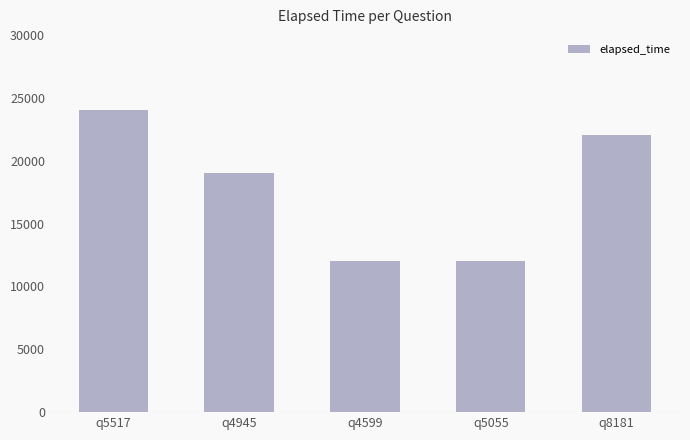

Reading right to left, what are all the values shown in this chart?

22000	12000	12000	19000	24000